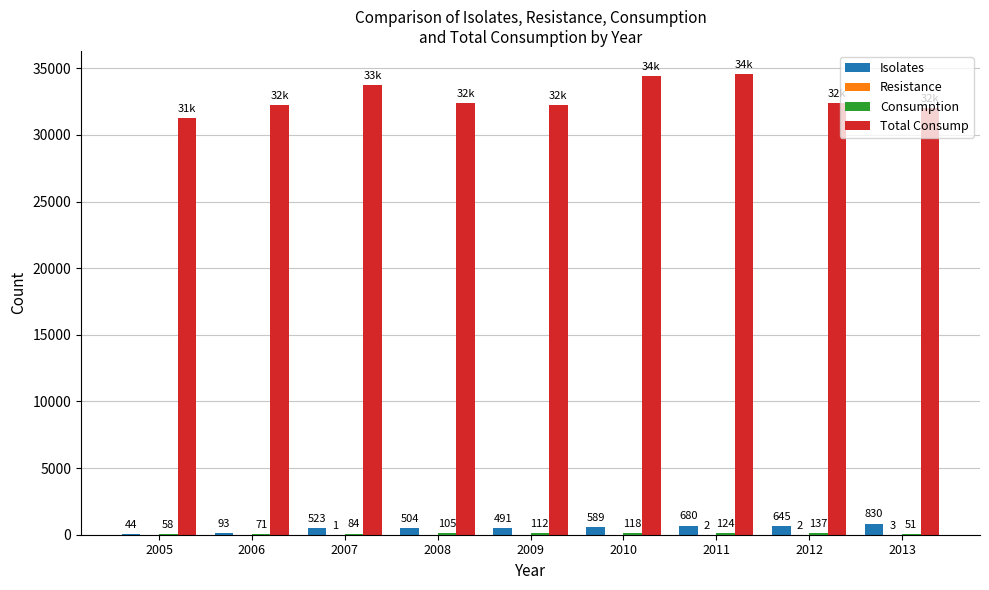

How many groups of bars are there?

9